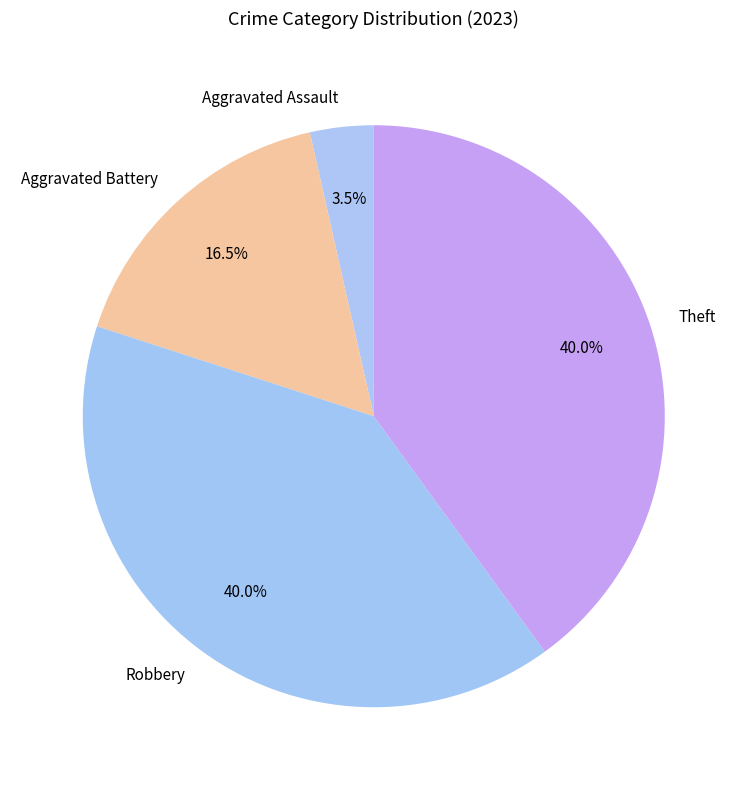

What is the ratio of the value at Aggravated Battery to the value at Theft?

0.4